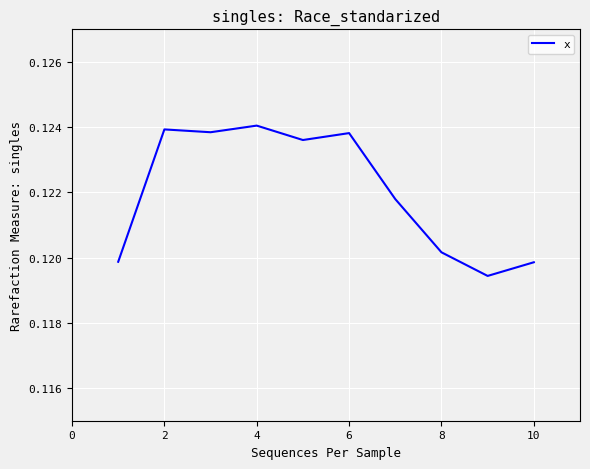

True or false: the data shows 0.2 at 2.

False